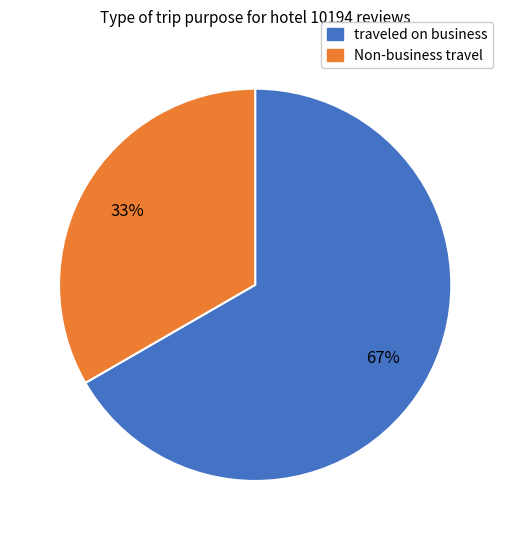

Is there a majority slice in this chart?

Yes